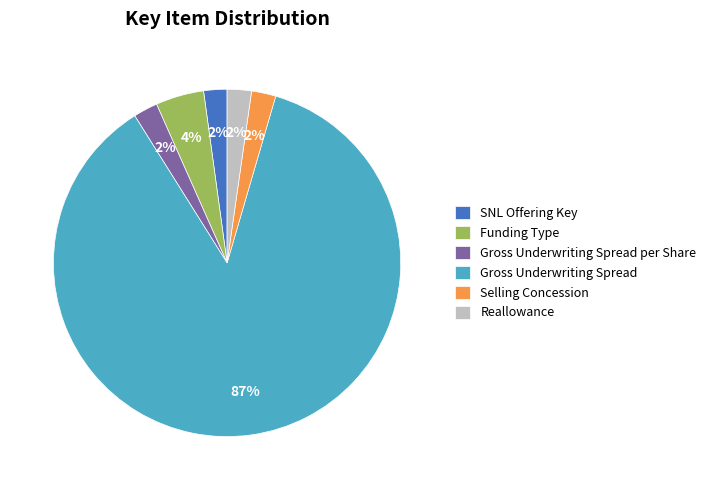

What percentage is the SNL Offering Key slice, to the nearest percent?

2%